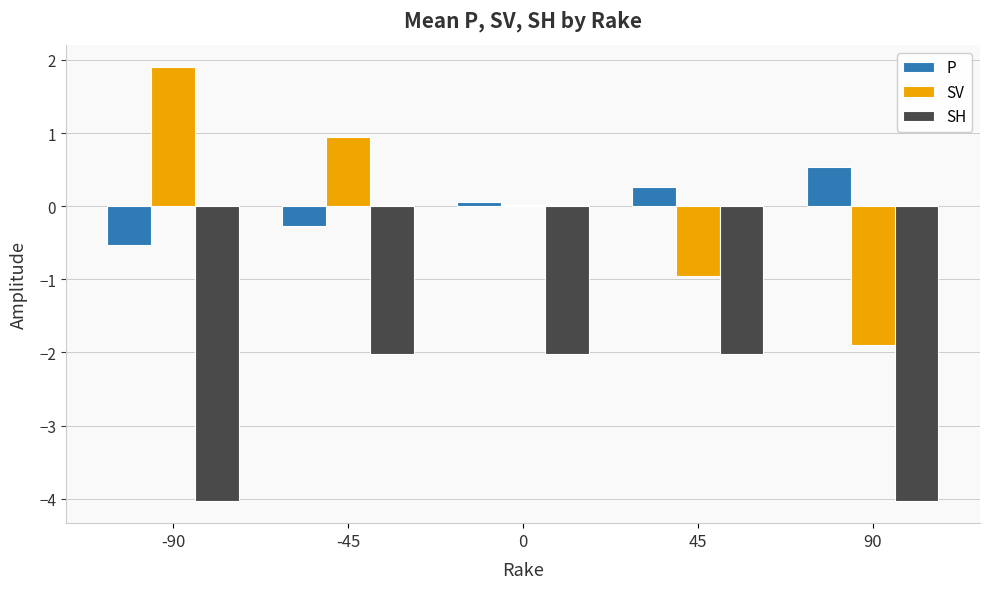

Are the bars grouped side by side (vs. stacked)?

Yes